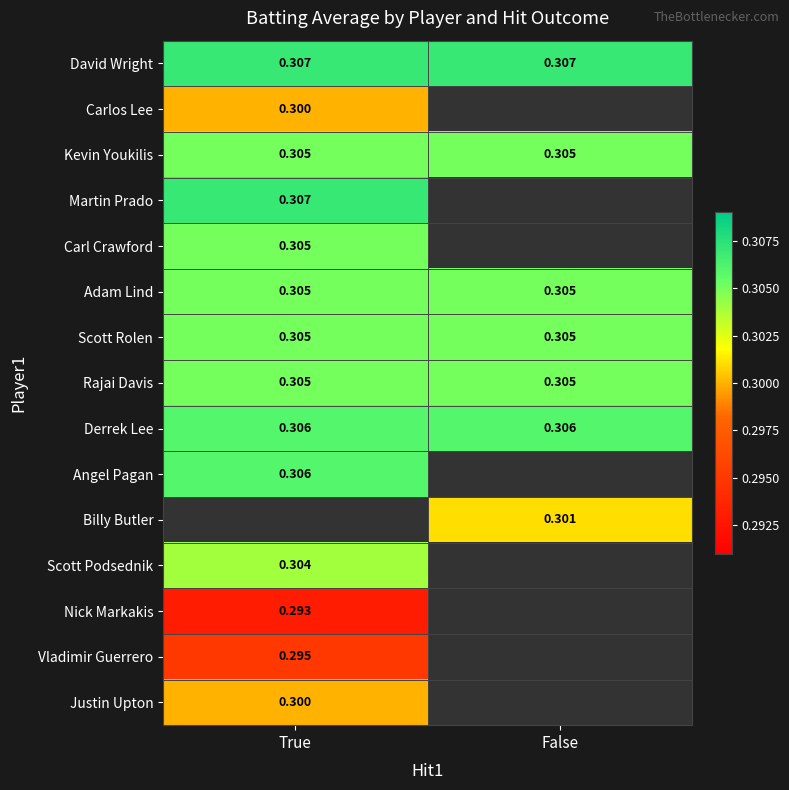

Is the value of Adam Lind at True greater than the value of Derrek Lee at False?

No